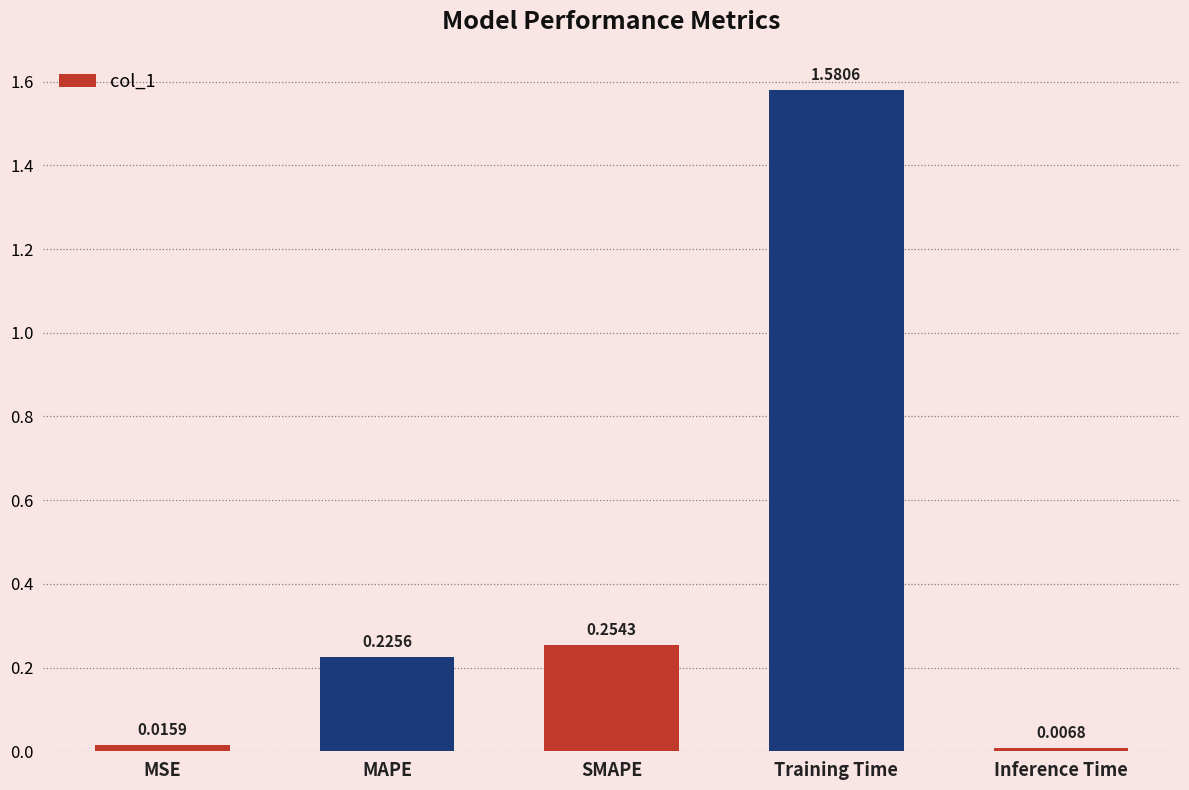

Rank the categories by value from lowest to highest.

Inference Time, MSE, MAPE, SMAPE, Training Time